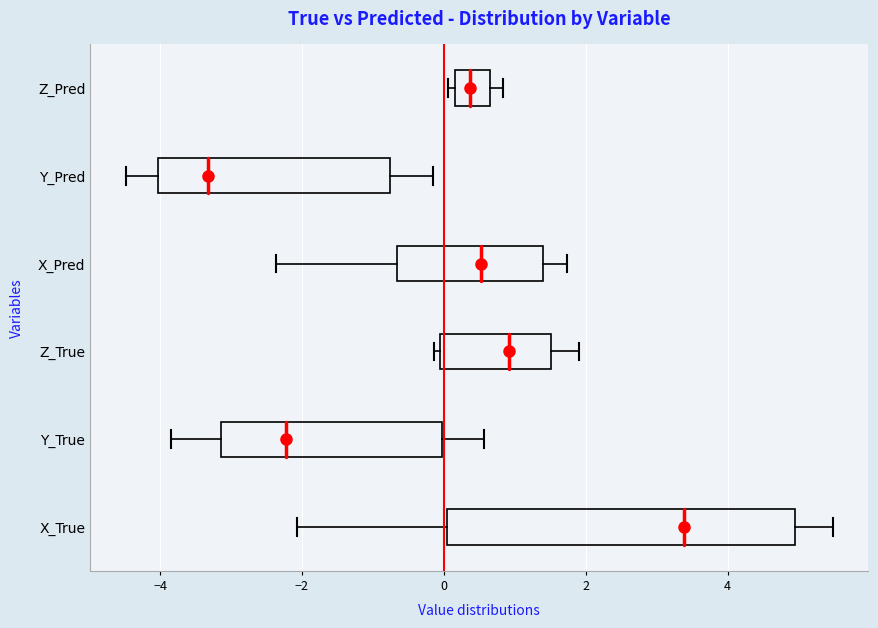

Reading bottom to top, read every box against the x-axis: the position of its median line, the range the box covers, and the ends of its whiskers. The values are not printed on the chart, so give them approximately, as read against the axis.

X_True: median 3.4, box 0.0 to 5.0, whiskers -2.0 to 5.4
Y_True: median -2.2, box -3.2 to 0.0, whiskers -3.8 to 0.6
Z_True: median 1.0, box 0.0 to 1.6, whiskers -0.2 to 2.0
X_Pred: median 0.6, box -0.6 to 1.4, whiskers -2.4 to 1.8
Y_Pred: median -3.4, box -4.0 to -0.8, whiskers -4.4 to -0.2
Z_Pred: median 0.4, box 0.2 to 0.6, whiskers 0.0 to 0.8